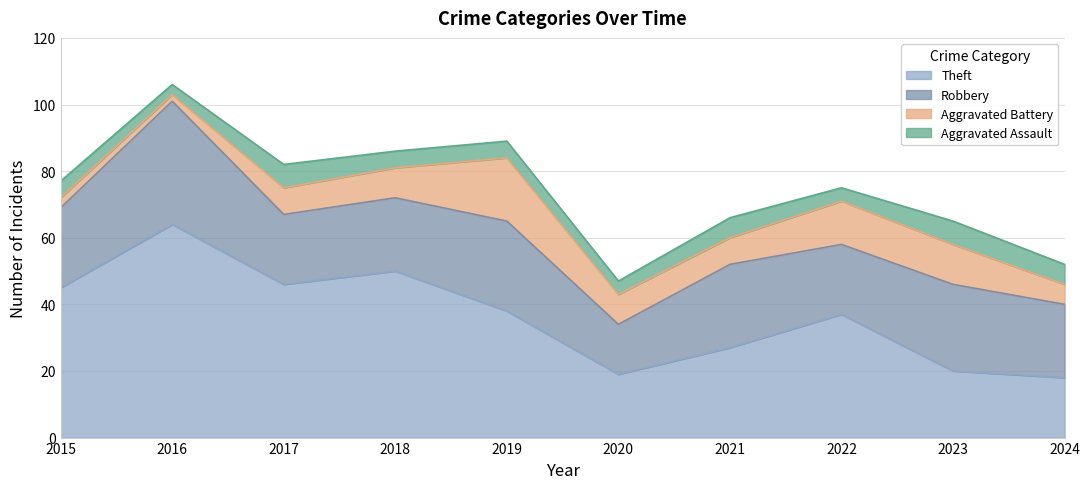

List the series in order of their peak value, lowest first.

Aggravated Assault, Aggravated Battery, Robbery, Theft